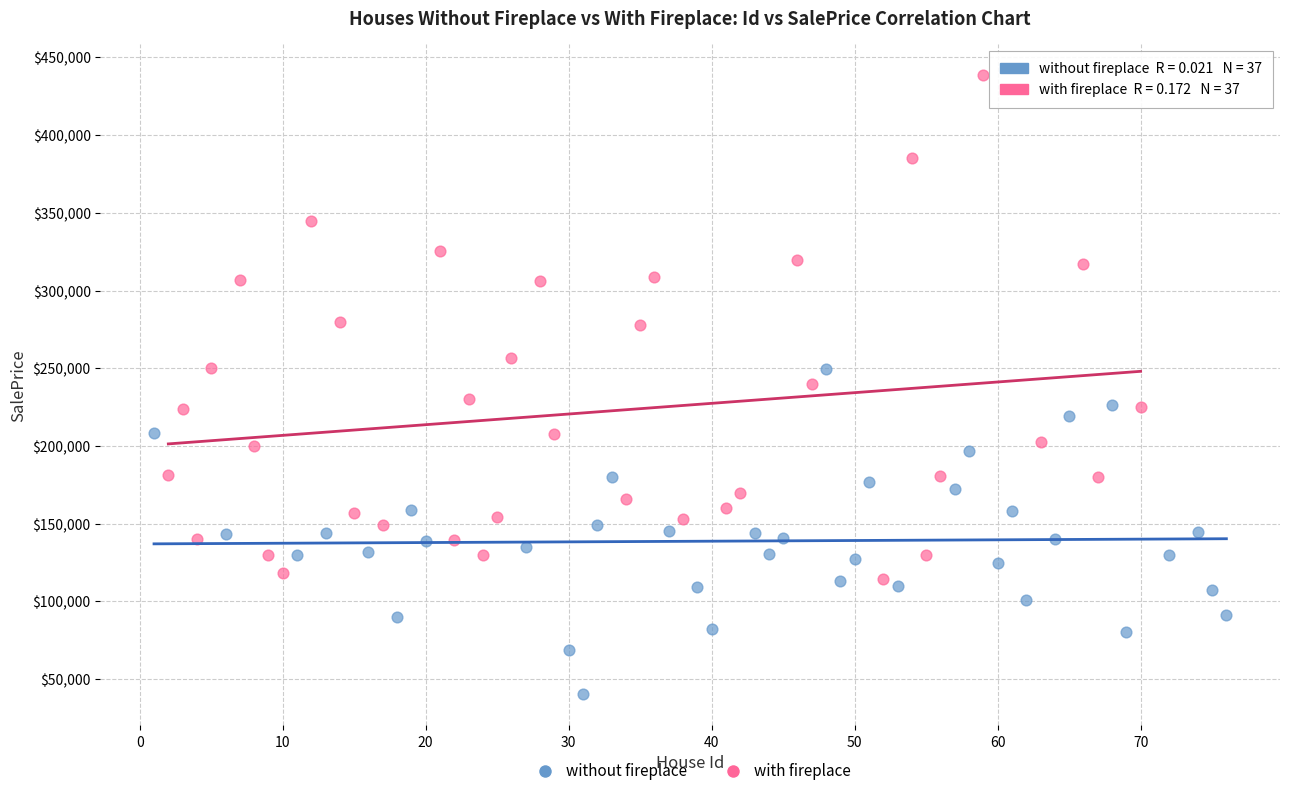

What are all the series names shown in the legend?

without fireplace, with fireplace